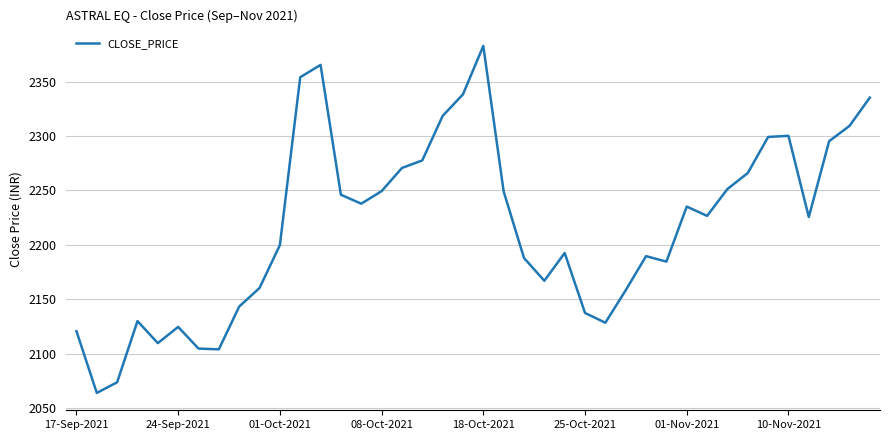

Does the chart have visible grid lines?

Yes